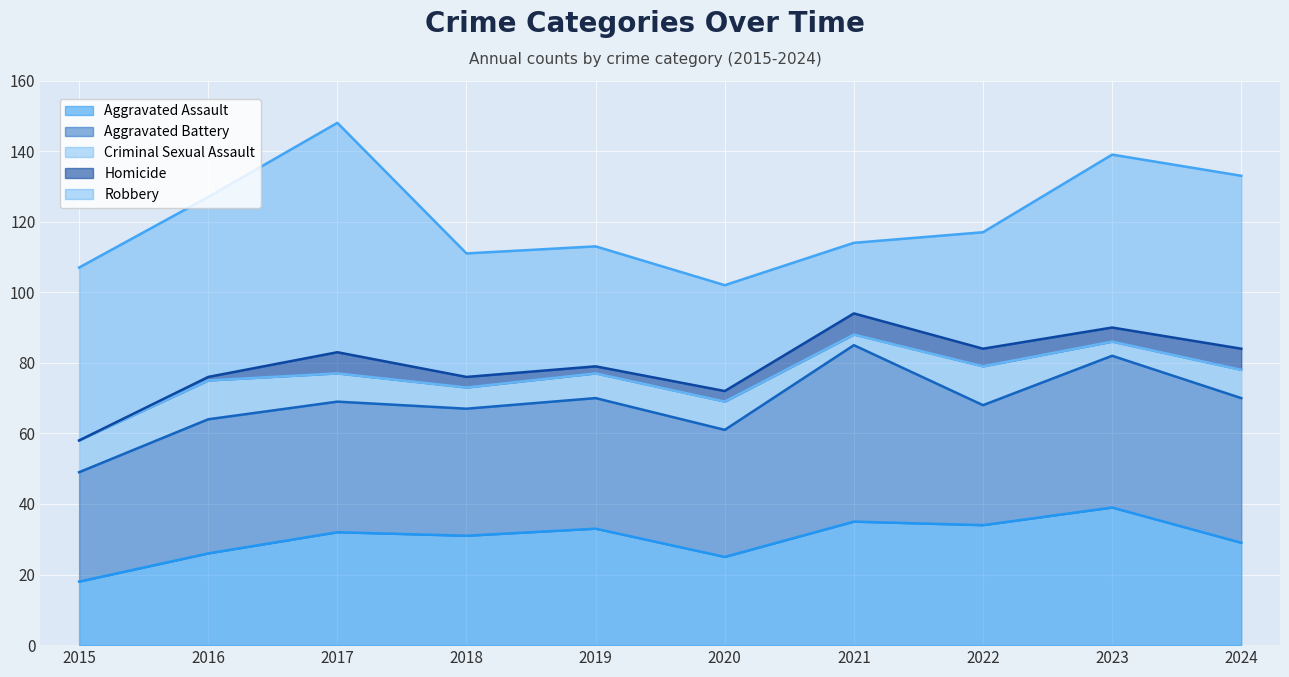

At which label does Homicide first exceed 4?

2017